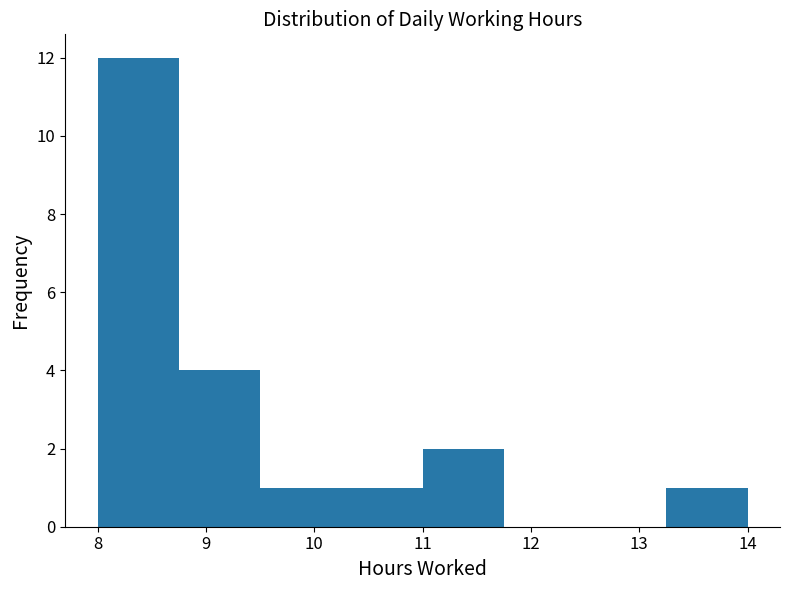

How tall is the bar that spans 8.75 to 9.50 on the x-axis? Neither the bar edges nor the heights are printed on the chart, so give them approximately, as read against the axes.

4